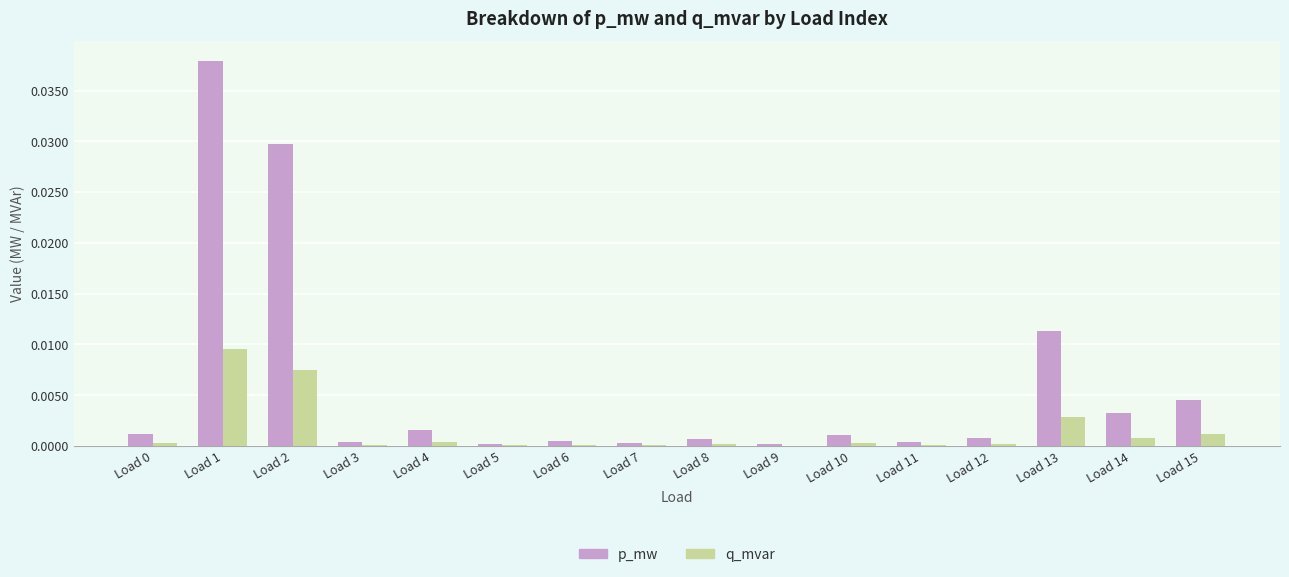

The q_mvar series shows 0.0 at Load 15. True or false?

True